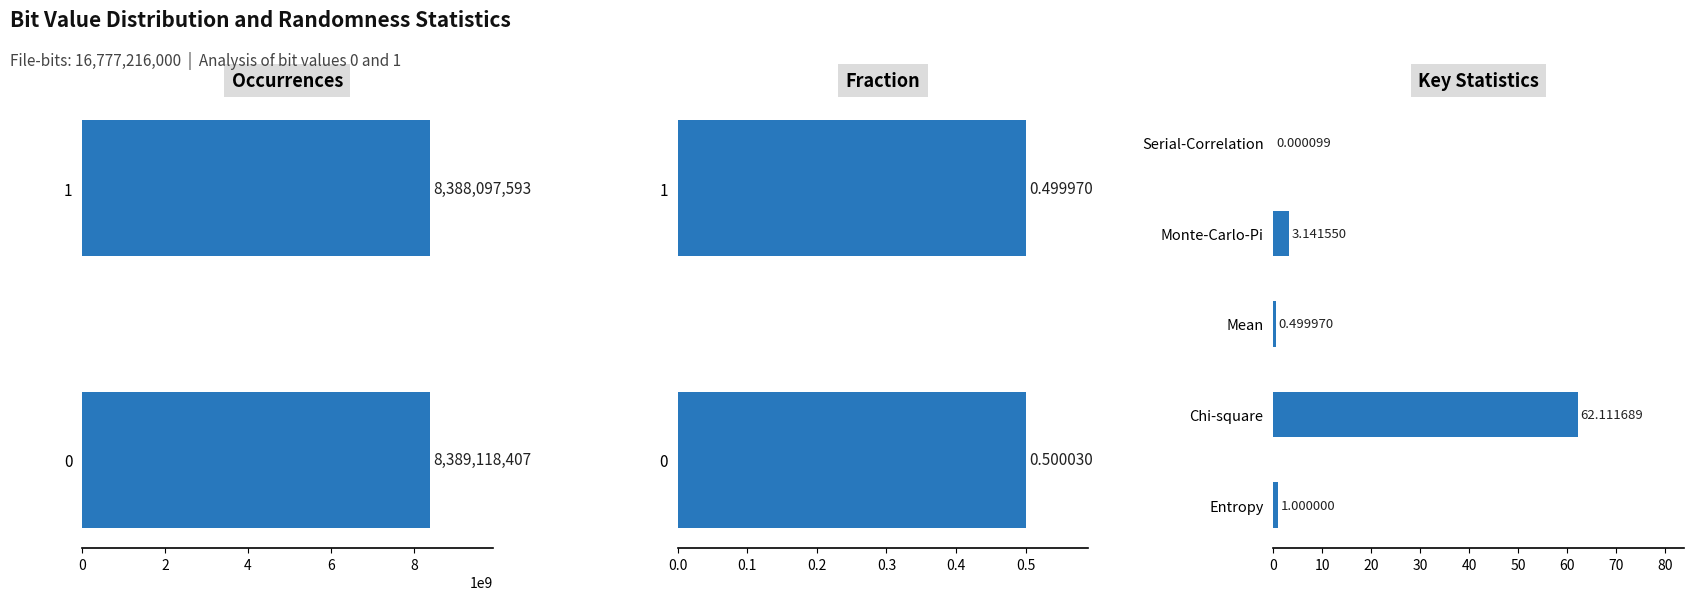

Count the Fraction values in the range 0 to 1.

2